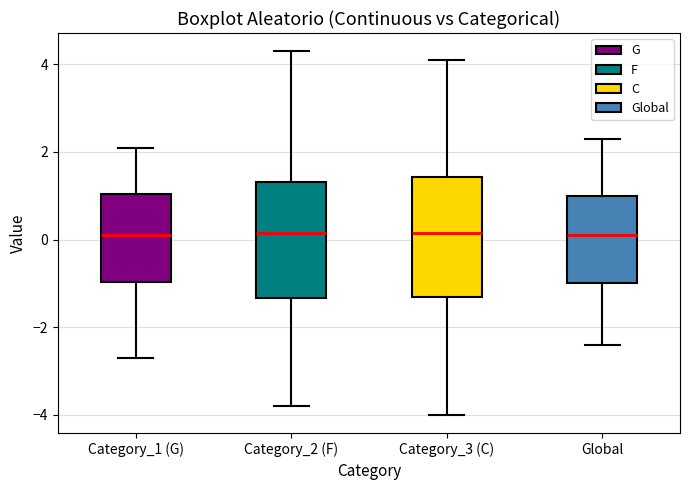

Reading left to right, read every box against the y-axis: the position of its median line, the range the box covers, and the ends of its whiskers. The values are not printed on the chart, so give them approximately, as read against the axis.

Category_1 (G): median 0.2, box -1.0 to 1.0, whiskers -2.6 to 2.2
Category_2 (F): median 0.2, box -1.4 to 1.4, whiskers -3.8 to 4.4
Category_3 (C): median 0.2, box -1.2 to 1.4, whiskers -4.0 to 4.2
Global: median 0.2, box -1.0 to 1.0, whiskers -2.4 to 2.4